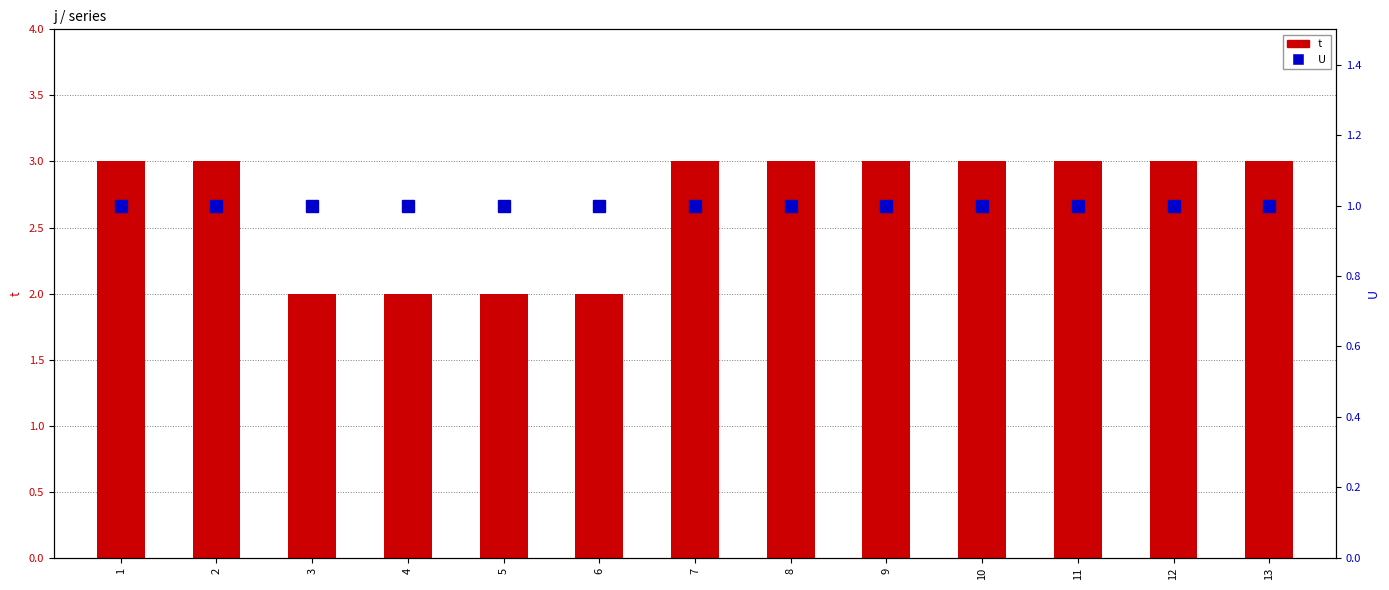

Rank the series by their maximum value, from highest to lowest.

t, U